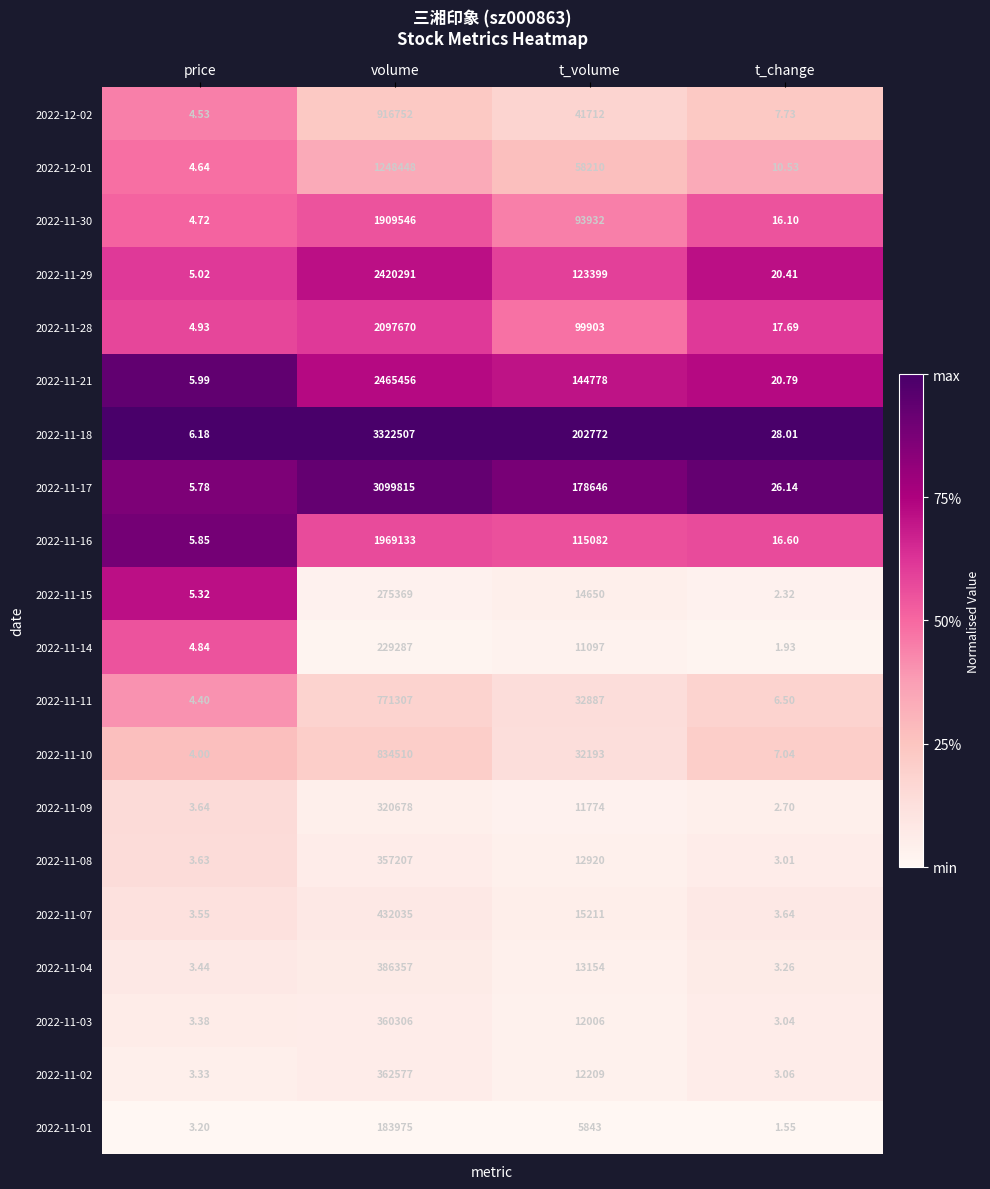

Is the value of 2022-11-07 at t_change greater than the value of 2022-11-03 at volume?

No